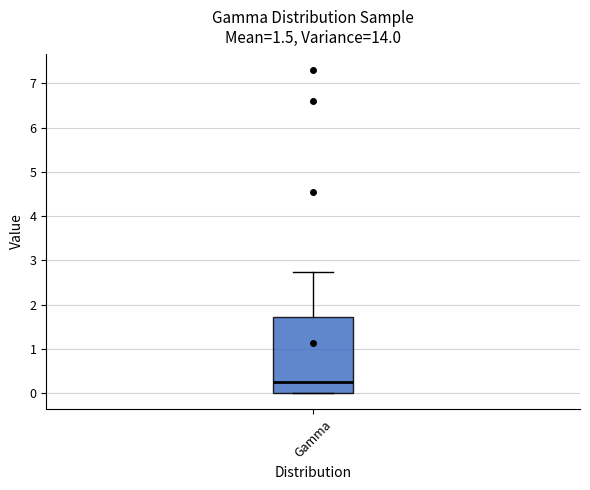

Read this box plot against the y-axis: the position of the median line, the range covered by the box, and the ends of both whiskers. The values are not printed on the chart, so give them approximately, as read against the axis.

median 0.3, box 0.0 to 1.7, whiskers 0.0 to 2.7